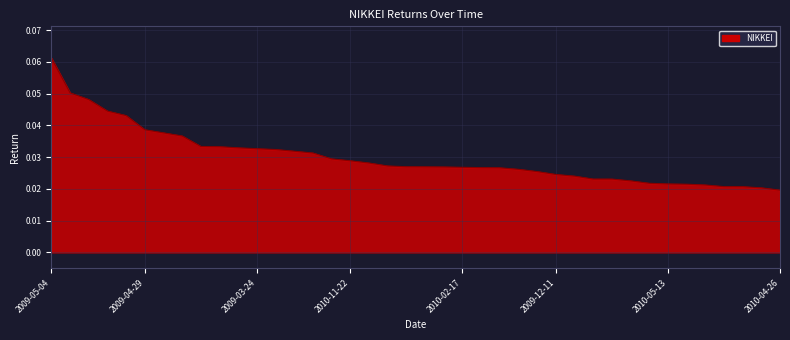

Does the chart display data point markers on the line(s)?

No